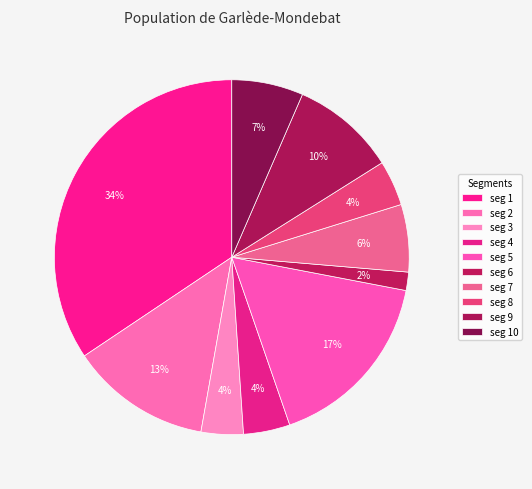

Count the number of slices in the pie.

10